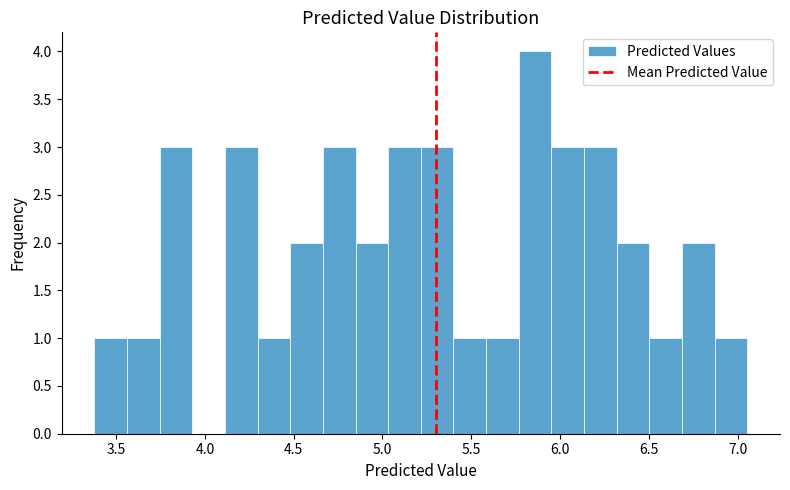

Read against the x-axis, roughly where is the centre of the tallest bar?

5.85